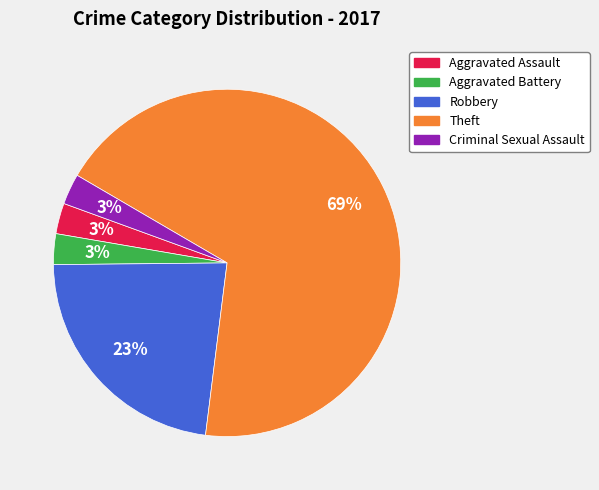

To the nearest percent, what is the average slice percentage?

20%